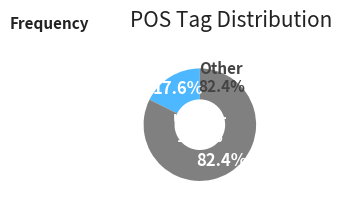

Combined, what portion of the pie is c-------- and a-p---nn-?

17.6%